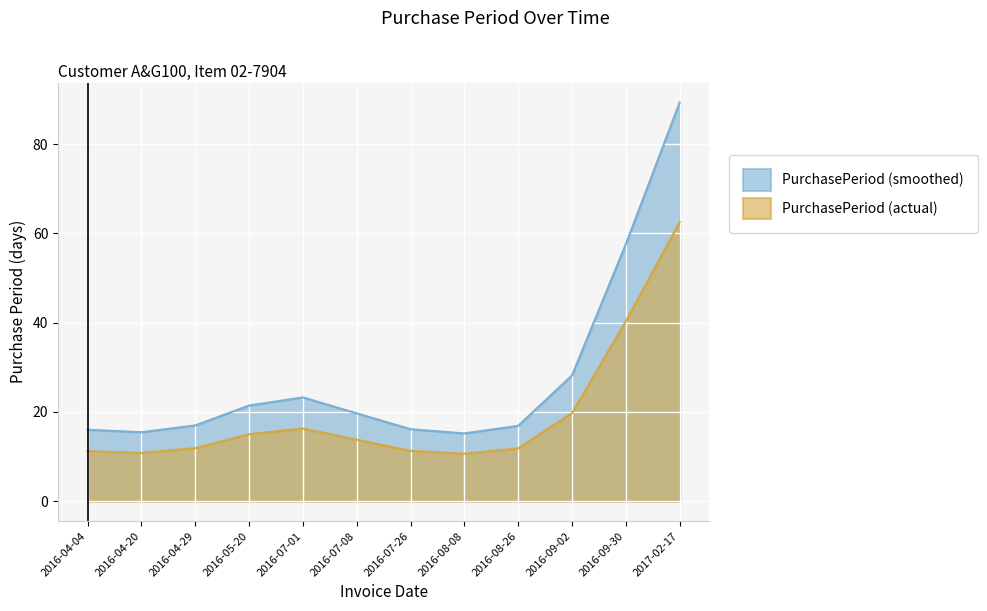

Which series has the largest range (max minus min)?

PurchasePeriod (smoothed)